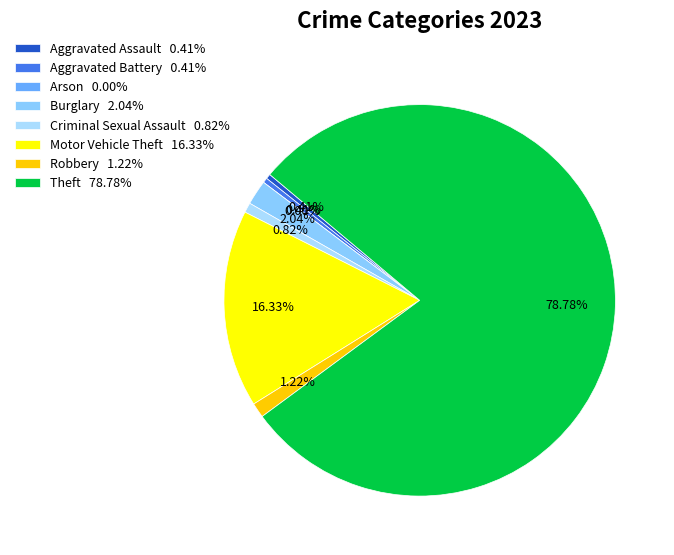

Which category accounts for the majority?

Theft